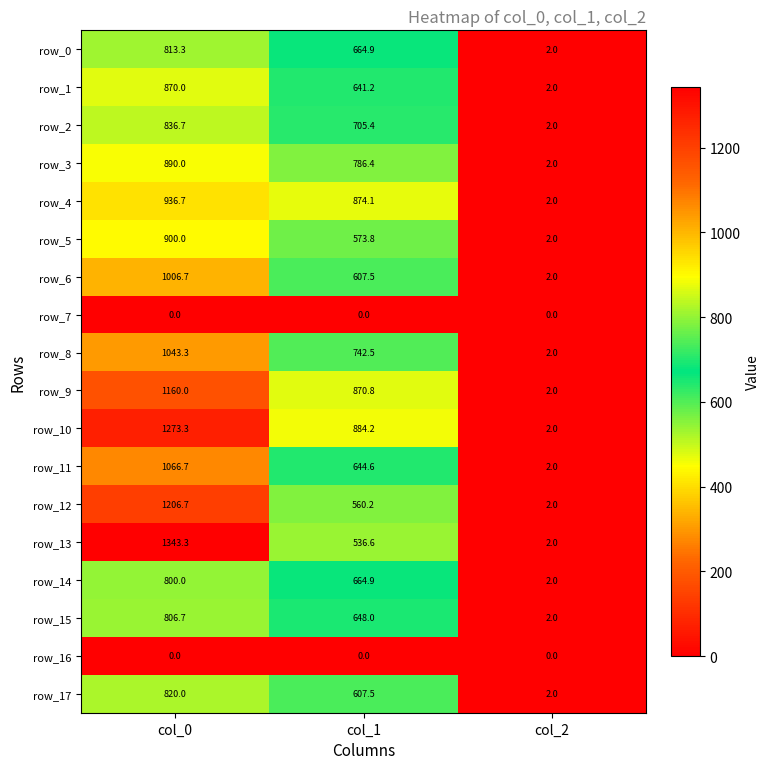

Which series has the largest total across all categories?

row_10